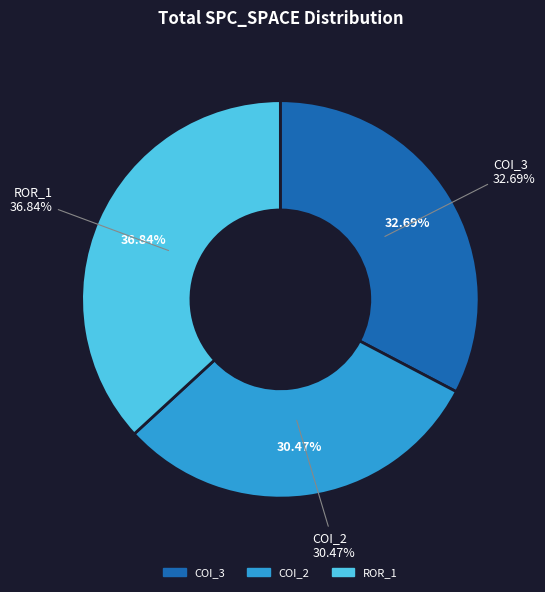

Is there any slice that represents more than half of the pie?

No